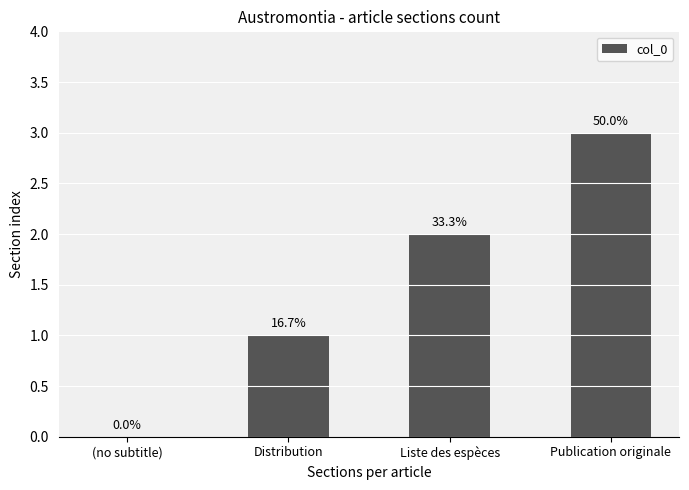

How many values are between 1 and 3?

3